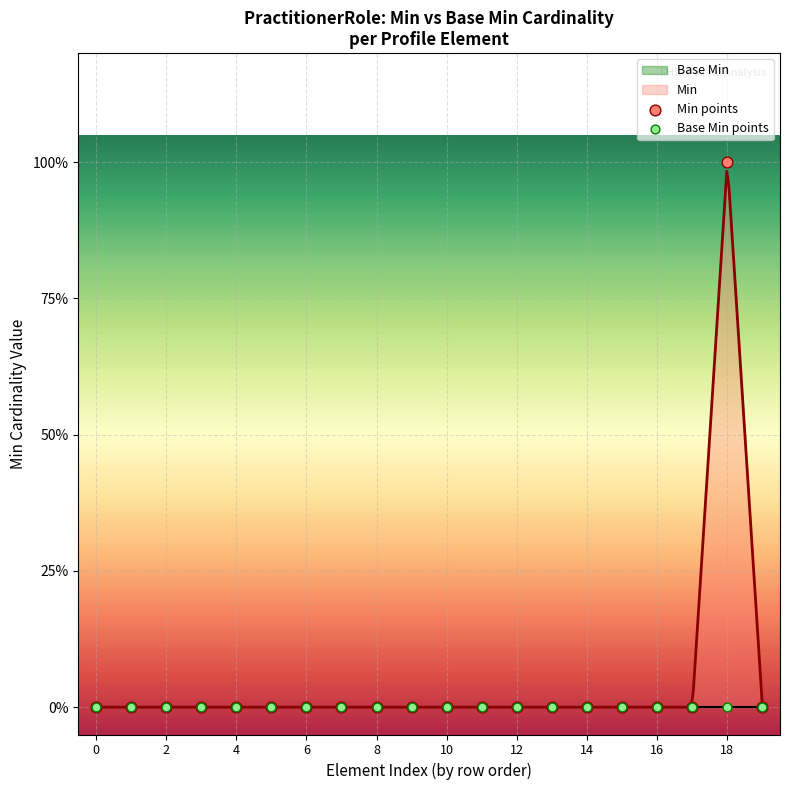

Which series has the widest spread of Y values?

Min points